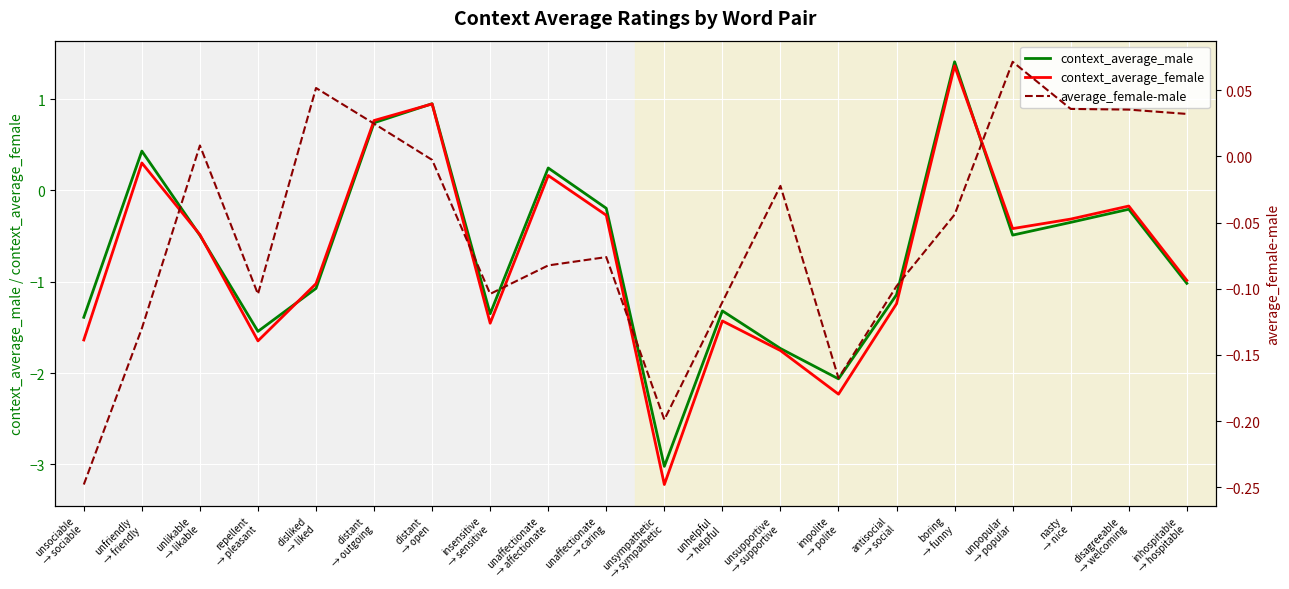

Where is the first local minimum for context_average_male?

repellent
→ pleasant